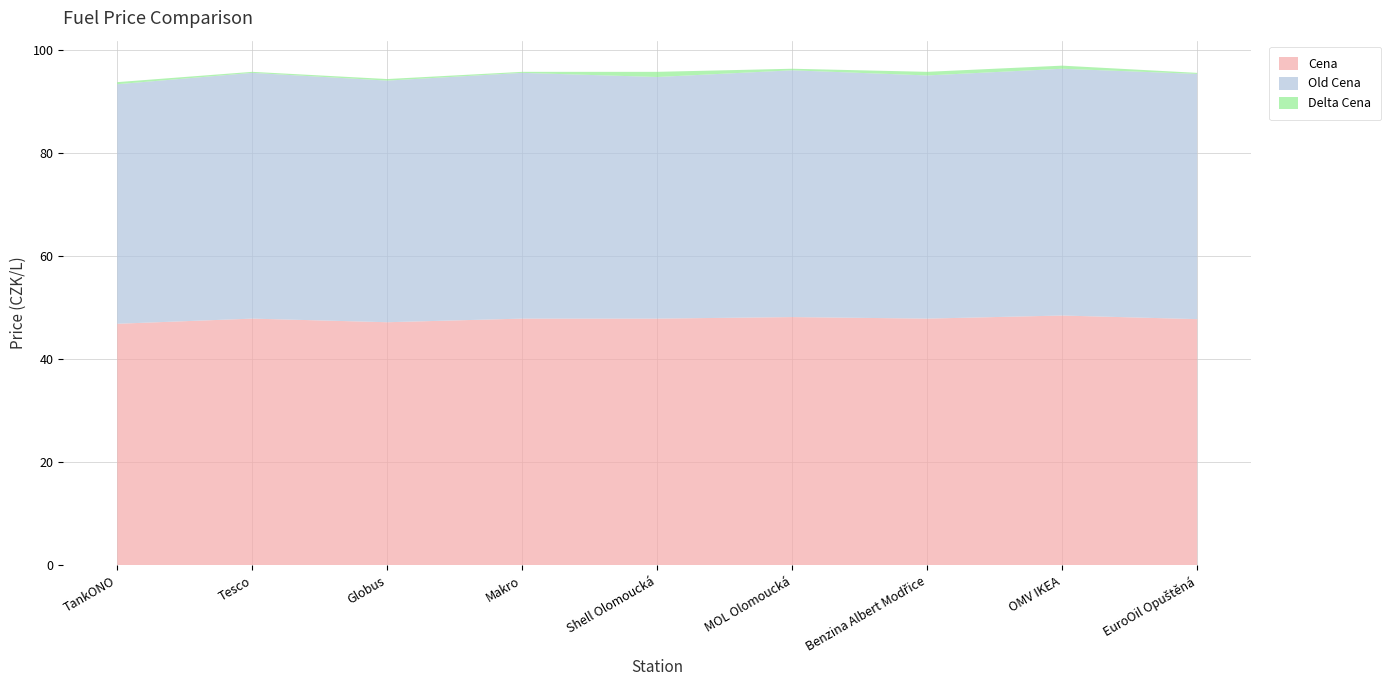

Reading left to right, what are all the values shown in this chart?

Cena: 46.9	47.9	47.2	47.9	47.9	48.2	47.9	48.5	47.8
Old Cena: 46.5	47.7	46.9	47.7	46.9	47.9	47.2	47.9	47.6
Delta Cena: 0.4	0.2	0.3	0.2	1.0	0.3	0.7	0.6	0.2